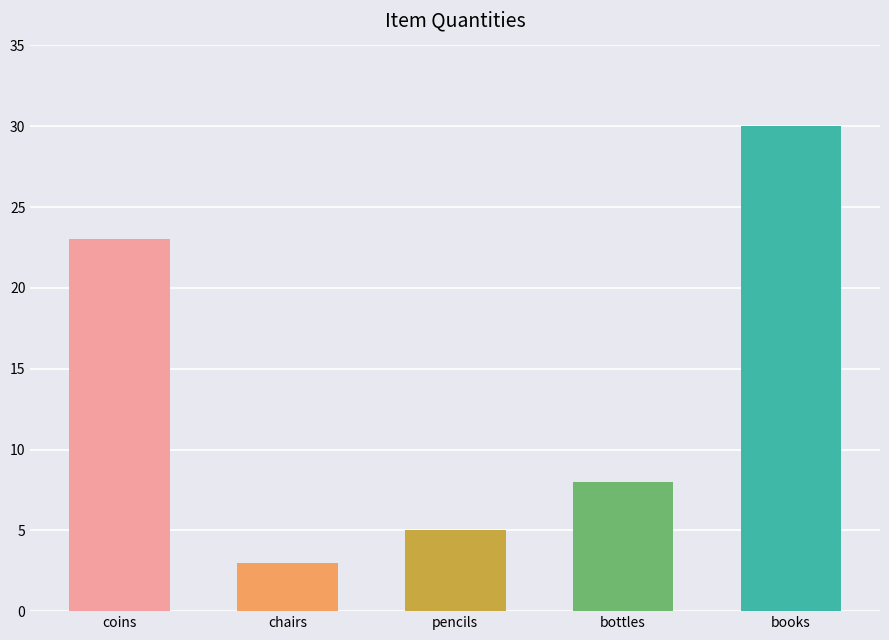

What is the approximate value at books, to the nearest 5?

30